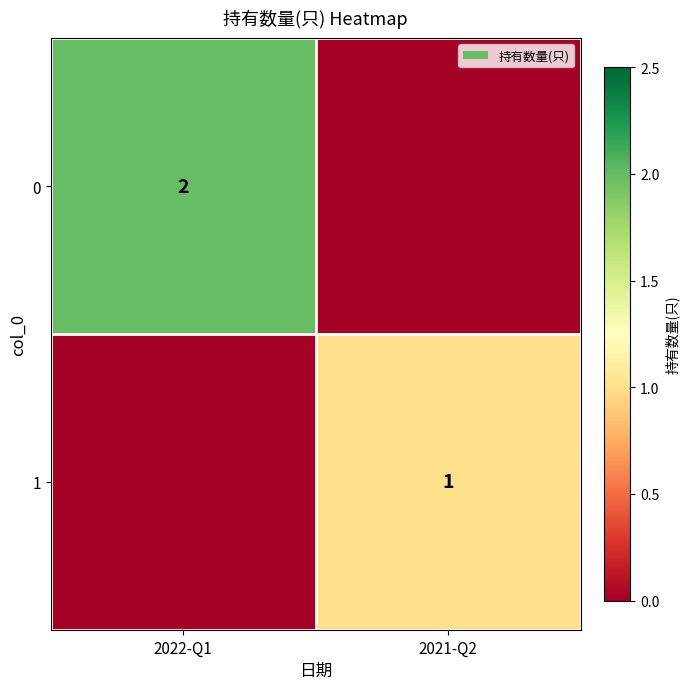

Is it true that 1 equals 0 at 2021-Q2?

False